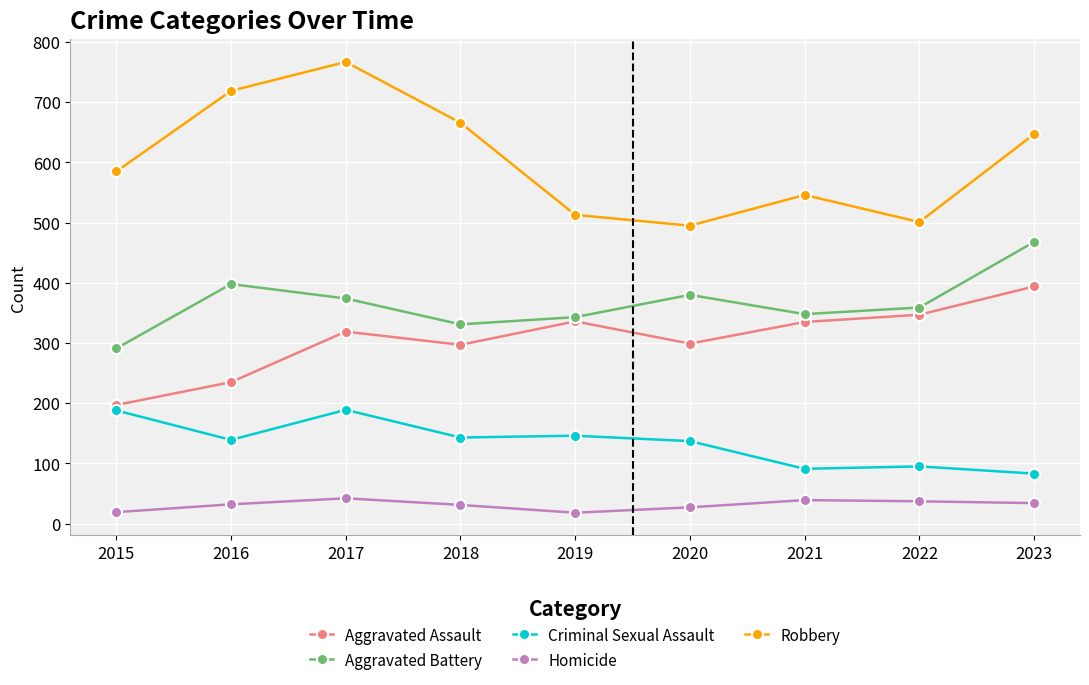

True or false: Robbery has a value of 813 at 2021.

False